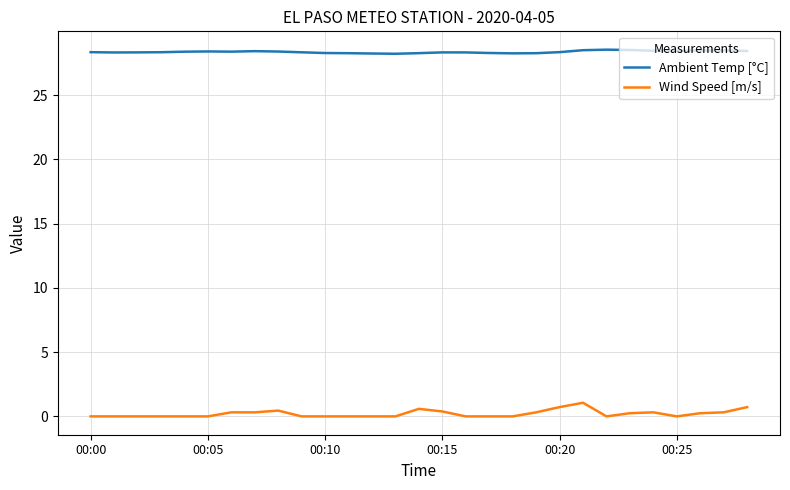

Does the chart display data point markers on the line(s)?

No